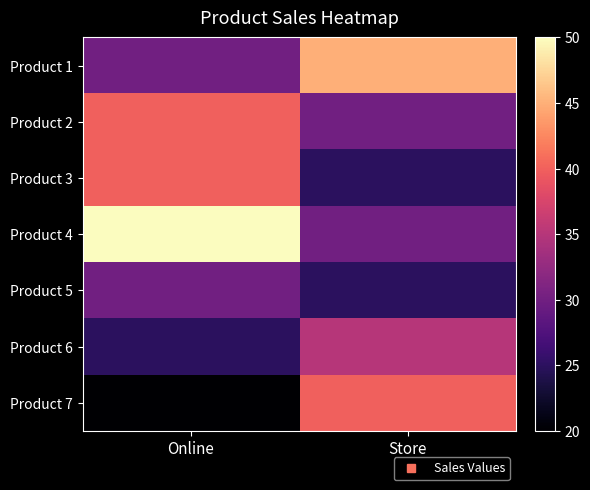

Which category has the lowest value across all series?

Online